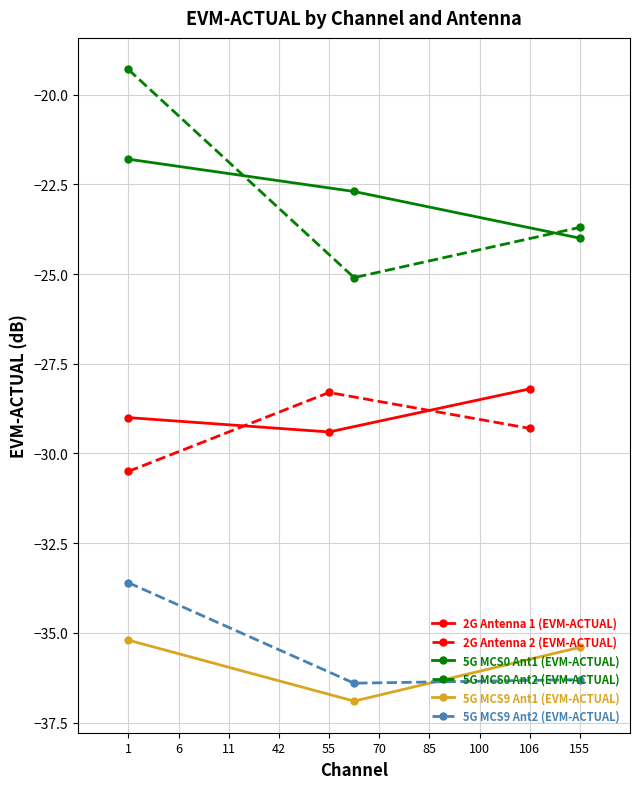

What is the difference between the 5G MCS9 Ant1 (EVM-ACTUAL) values at 1 and 155?

0.2